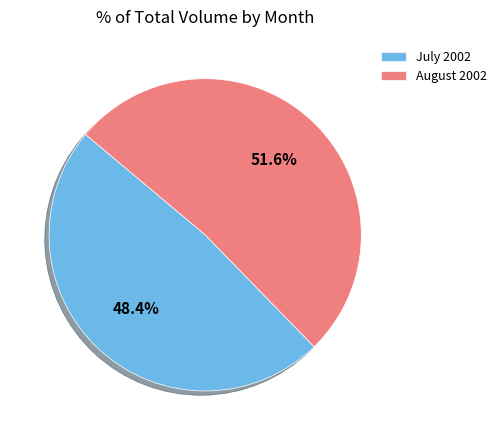

Rank the categories by value from highest to lowest.

August 2002, July 2002